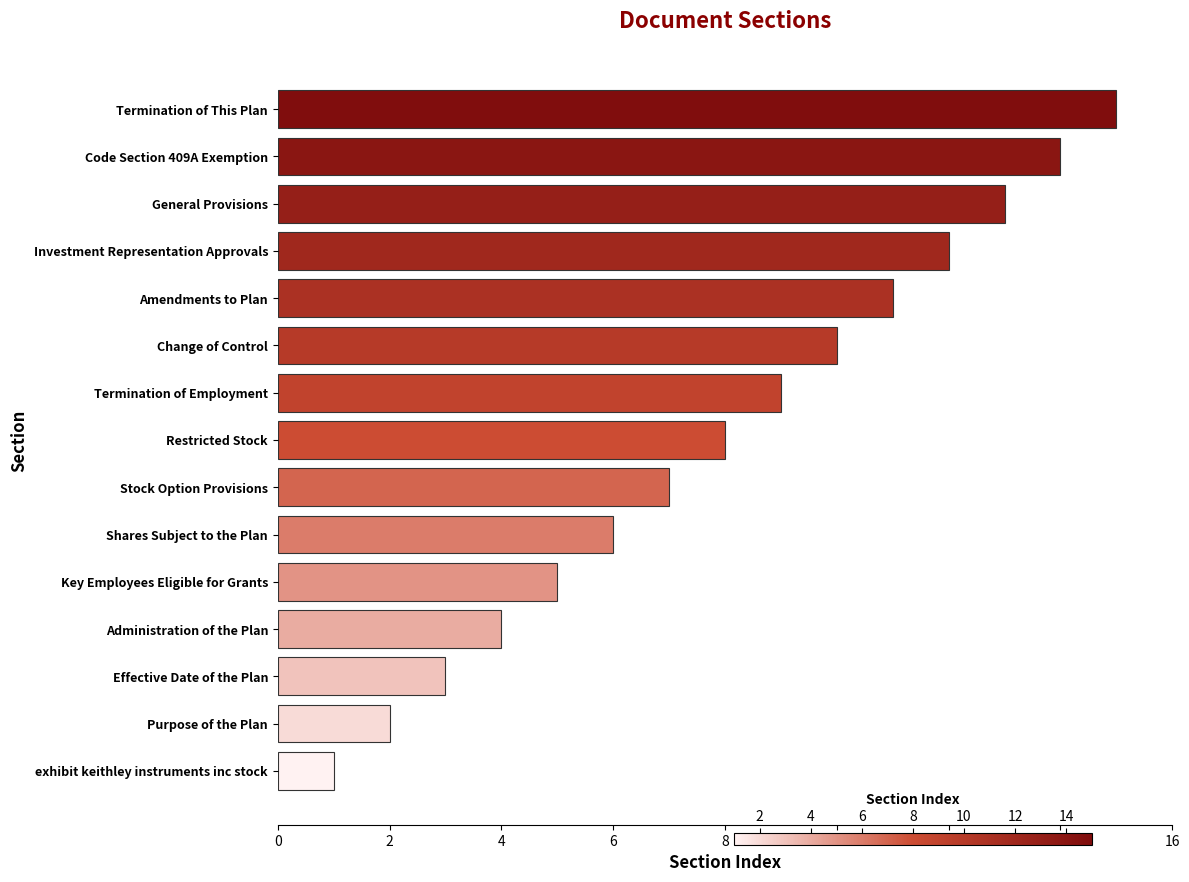

What is the change in value from Investment Representation Approvals to Key Employees Eligible for Grants?

-7